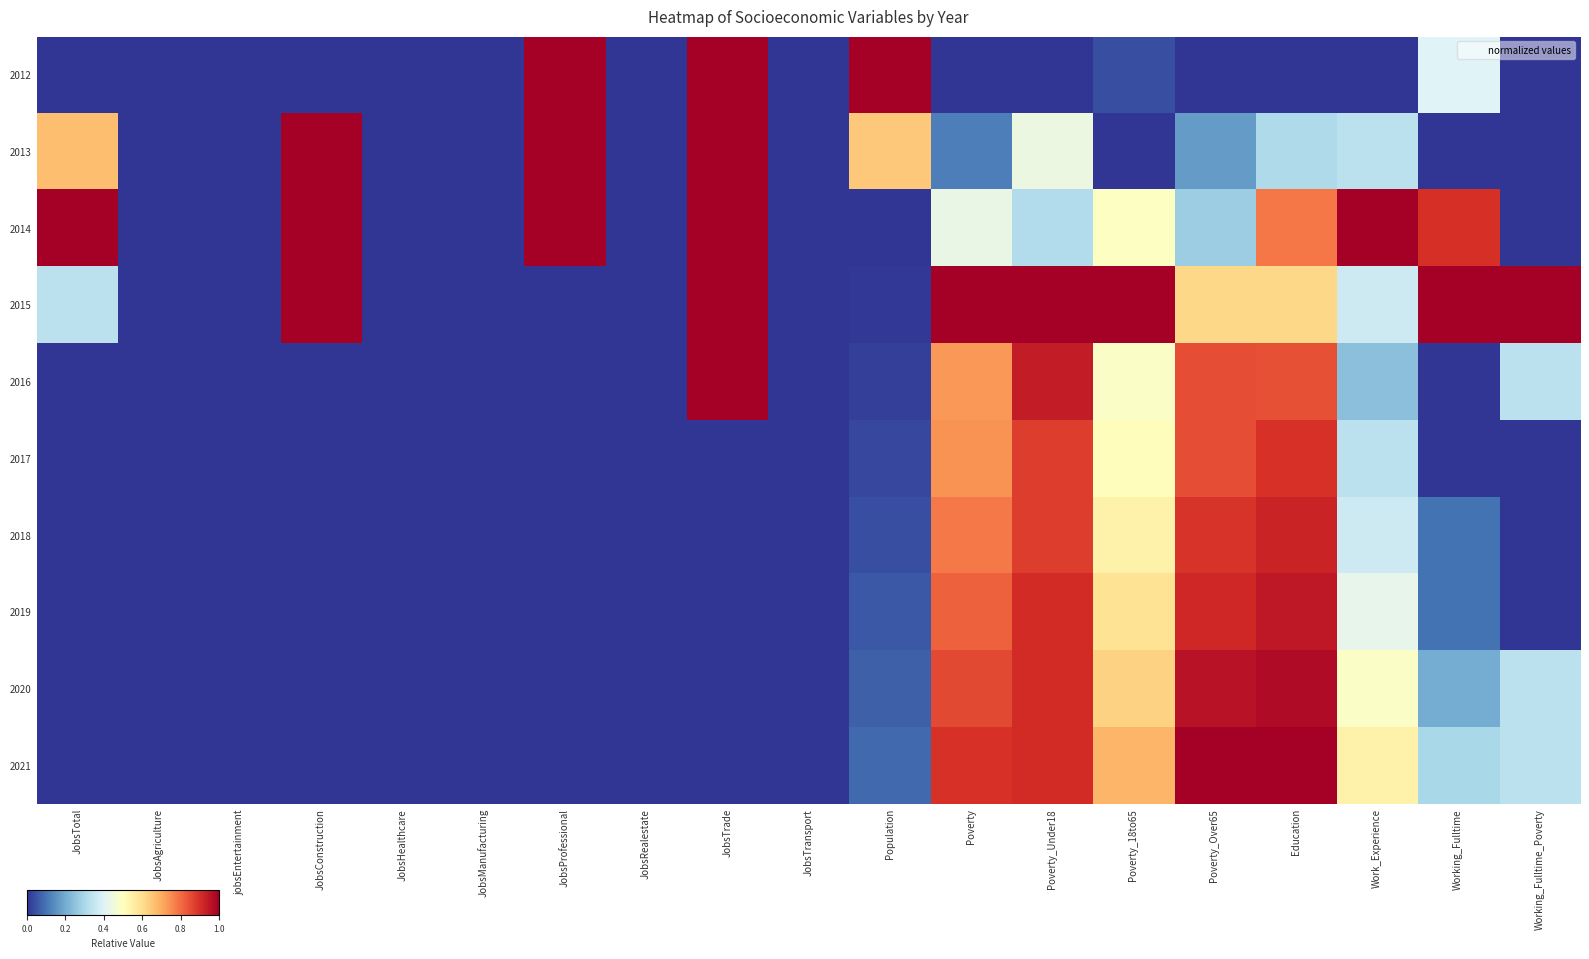

How many distinct data groups are displayed?

10